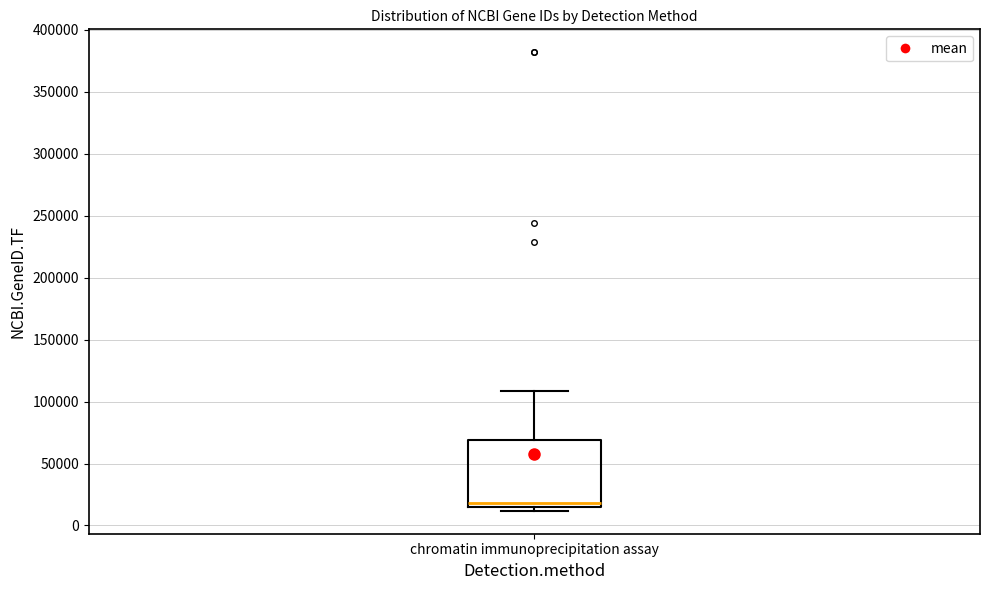

Transcribe this box plot: give where the median line is, the range the box spans, and where the two whiskers end, as read against the y-axis. The values are not printed on the chart, so give them approximately, as read against the axis.

median 20000, box 15000 to 70000, whiskers 10000 to 110000